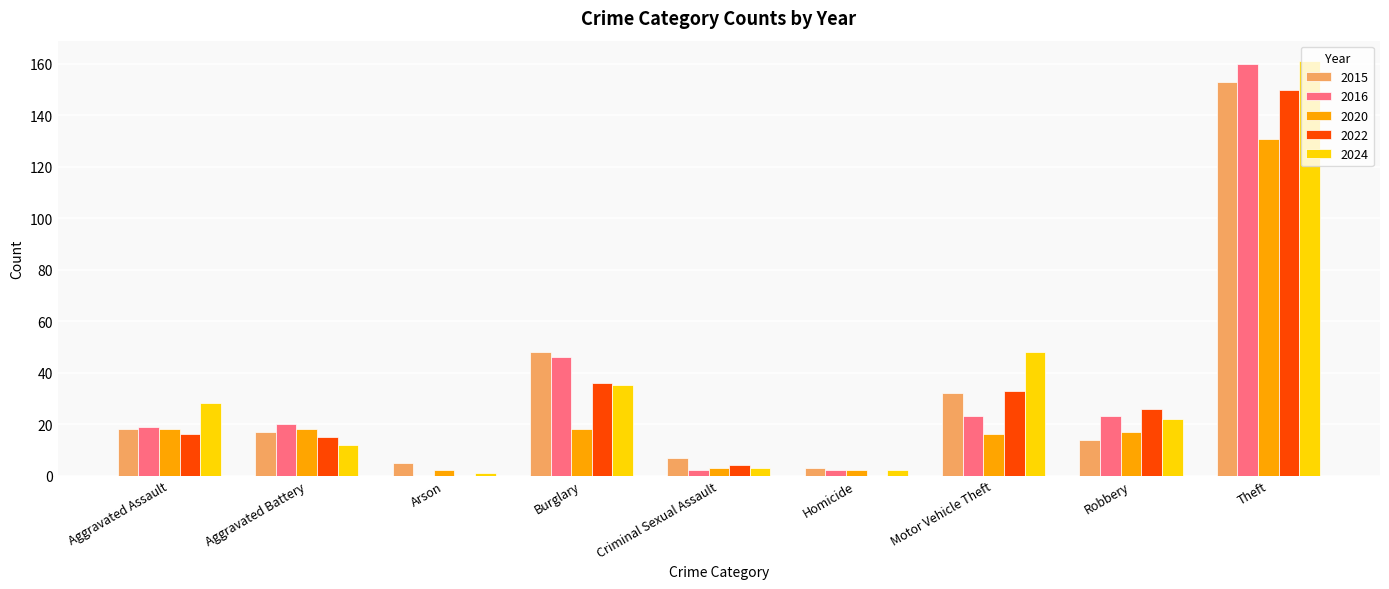

True or false: 2015 has a value of 5 at Arson.

True